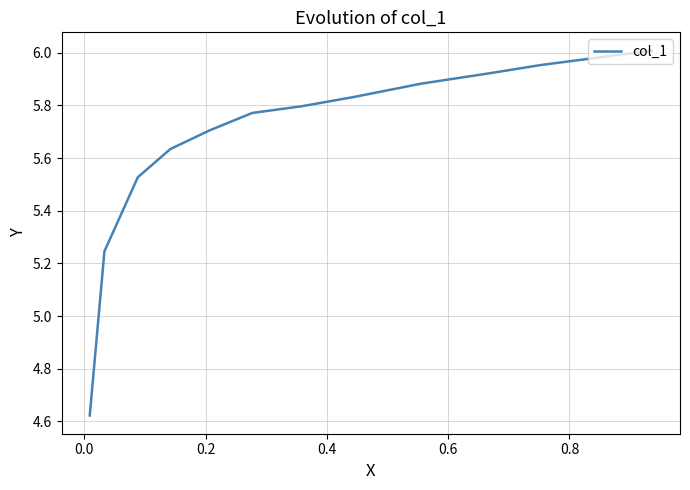

What is the label of the 10th point from the right?

0.2